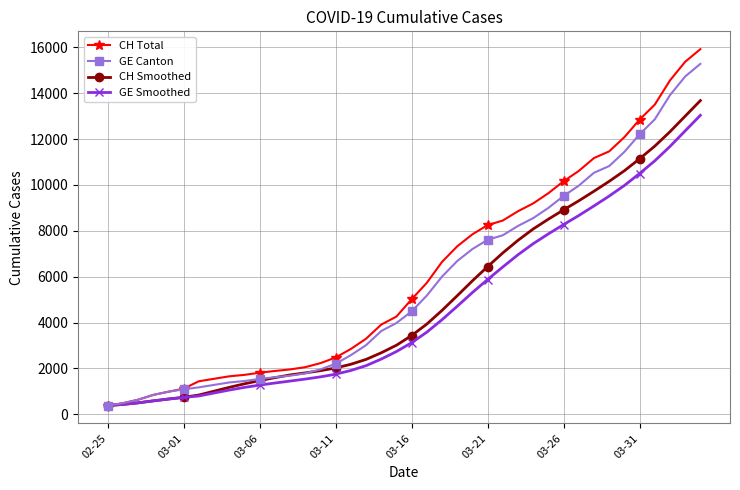

Which series has the widest spread of values?

CH Total